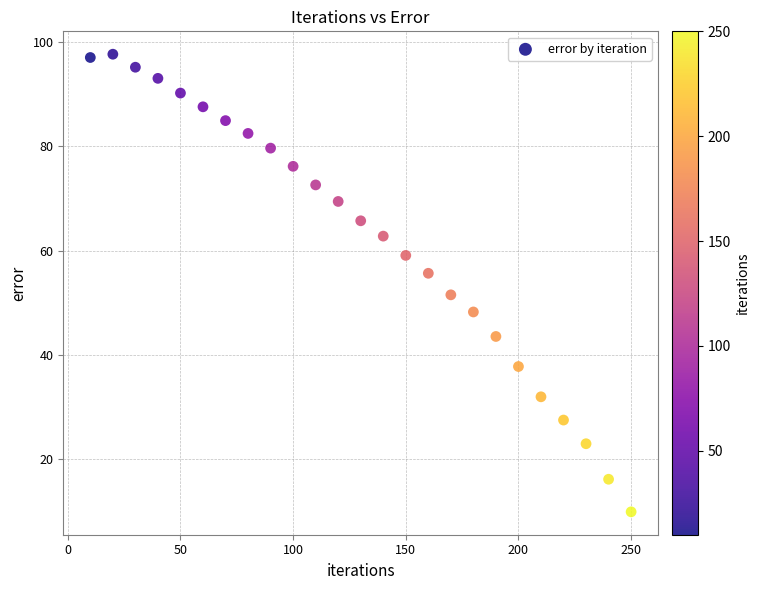

What is the range of X values (max minus min)?

240.0